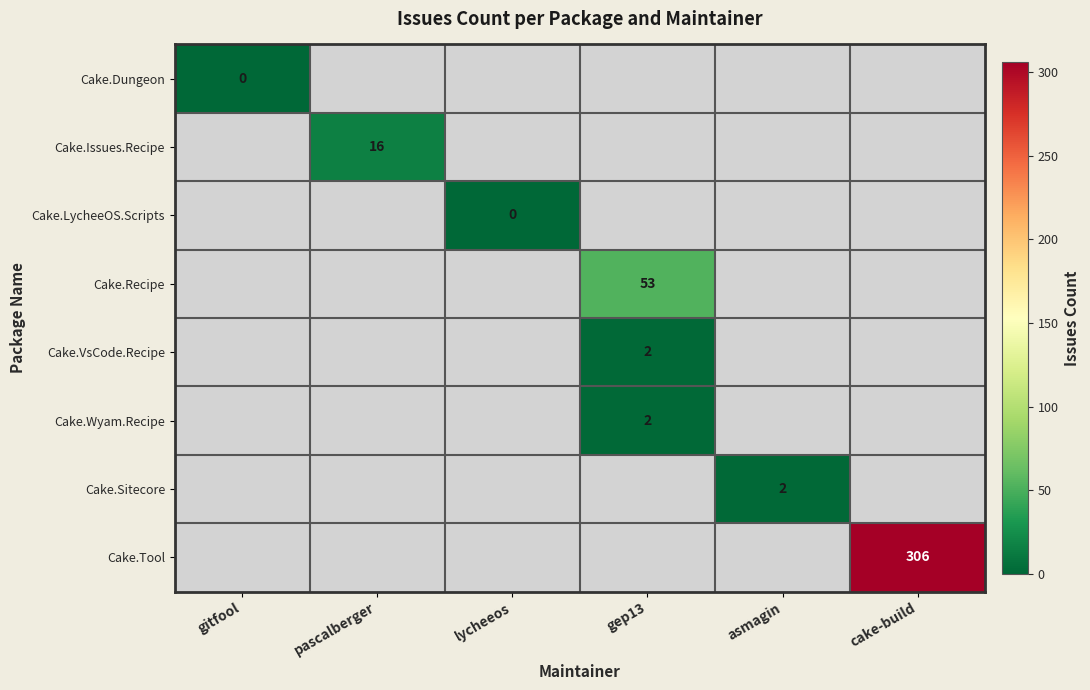

What is the difference between the highest and lowest values at gitfool?

1